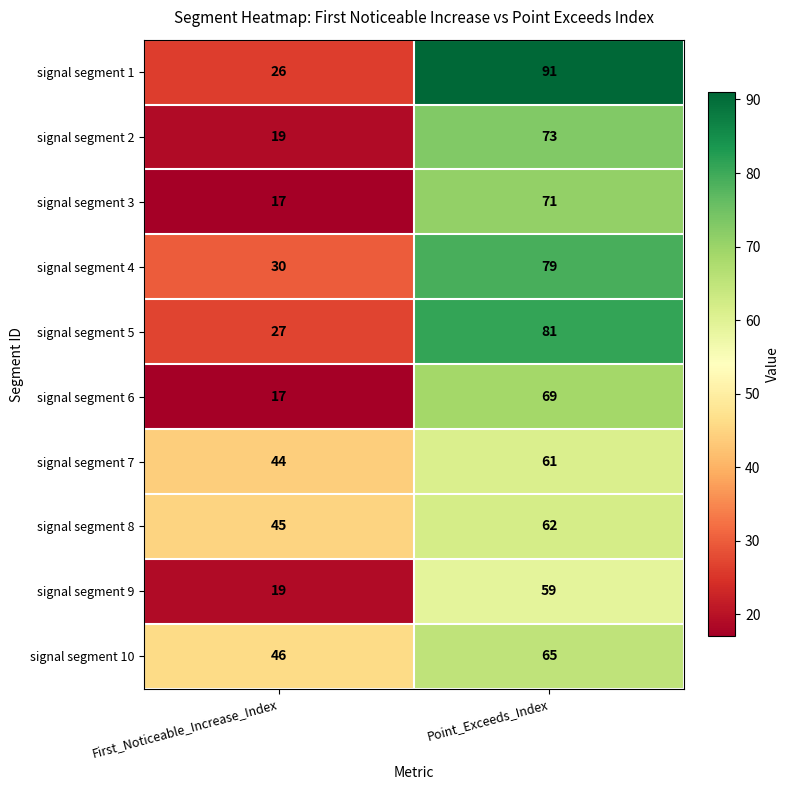

True or false: signal segment 4 has a value of 112 at Point_Exceeds_Index.

False